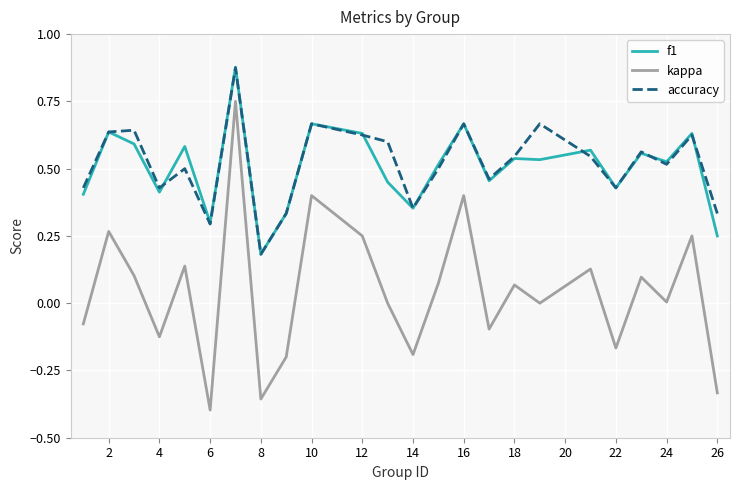

Which series has the largest range (max minus min)?

kappa